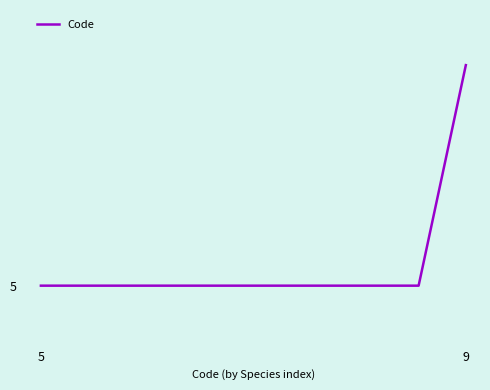

True or false: there are more than 1 points higher than both neighbors.

False